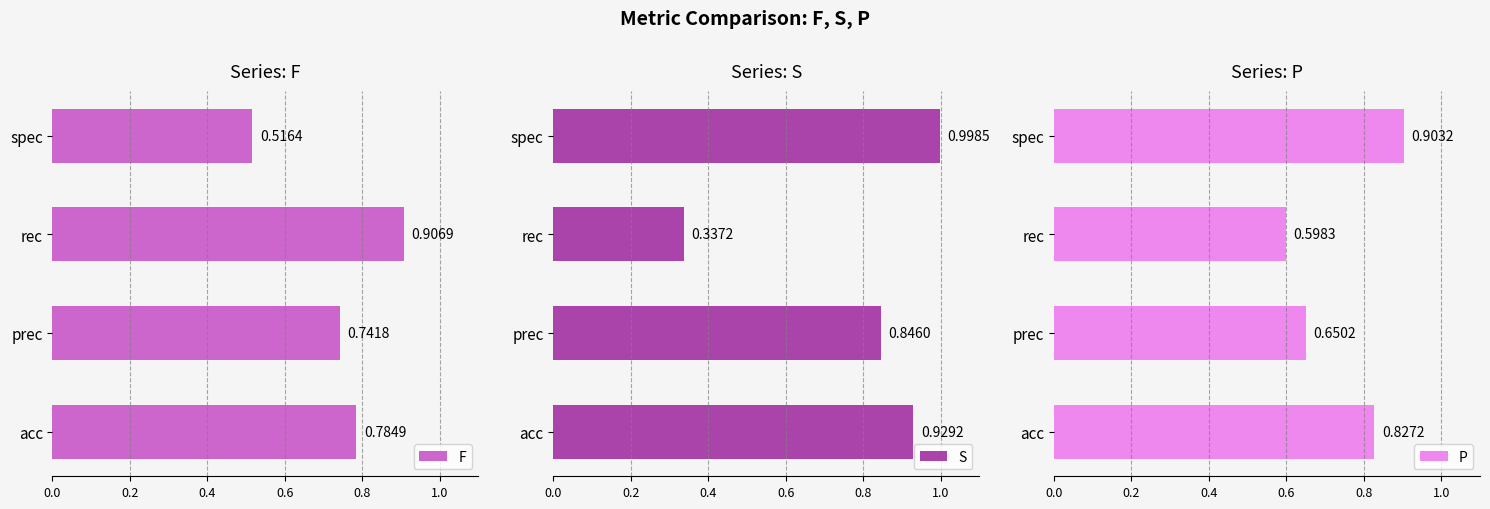

What is the difference between the S values at rec and acc?

0.6